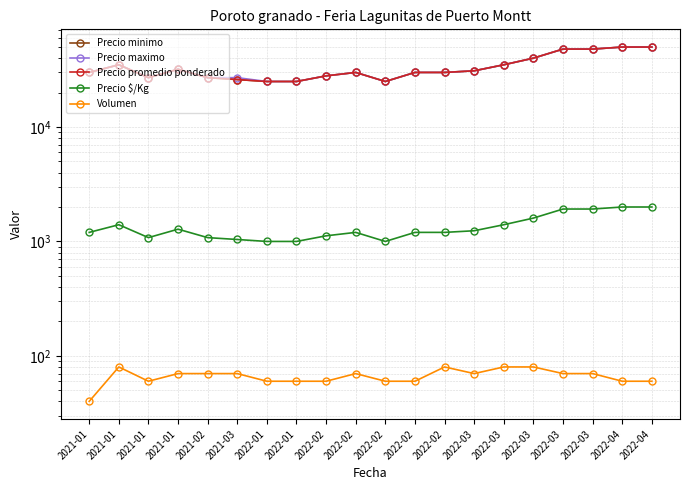

Where is the first local minimum for Precio minimo?

2021-01